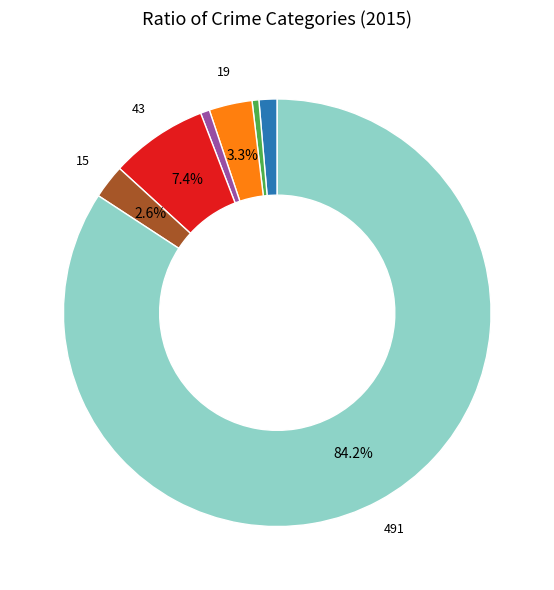

Is there a majority slice in this chart?

Yes